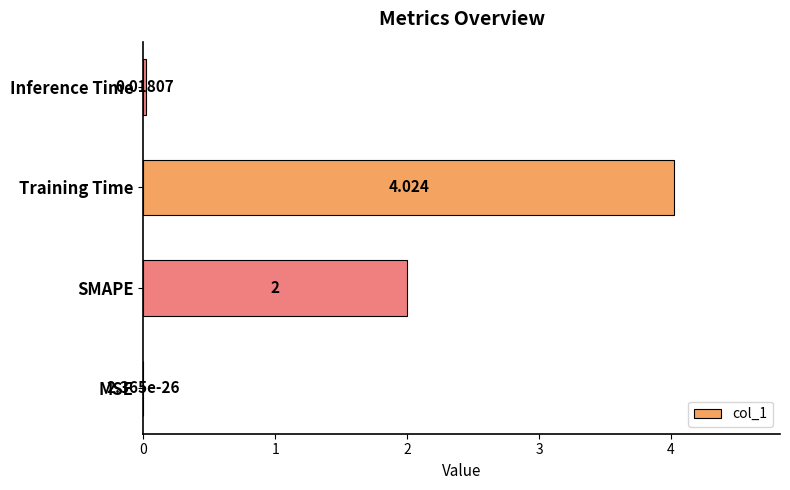

Which category has the highest value across all series?

Training Time